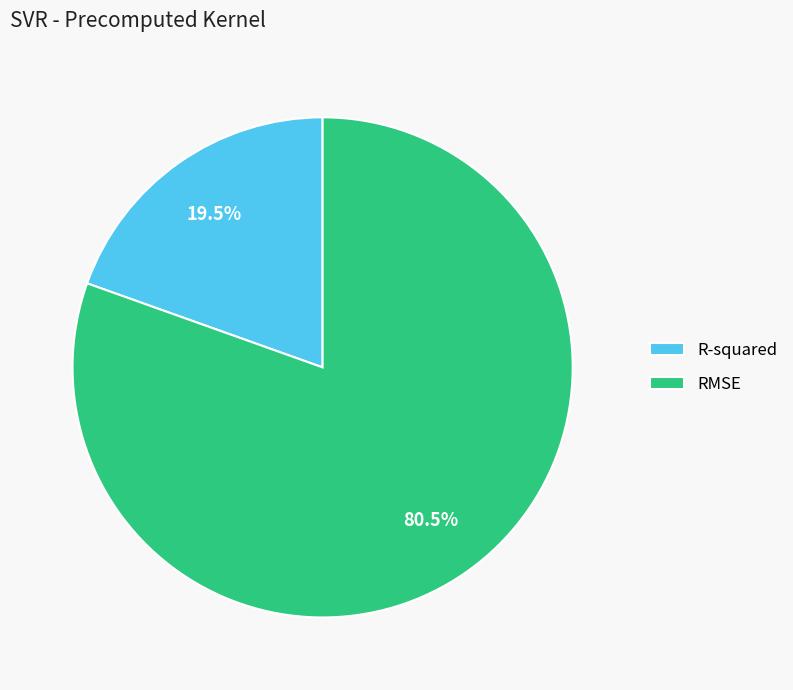

True or false: R-squared accounts for 5% of the total.

False